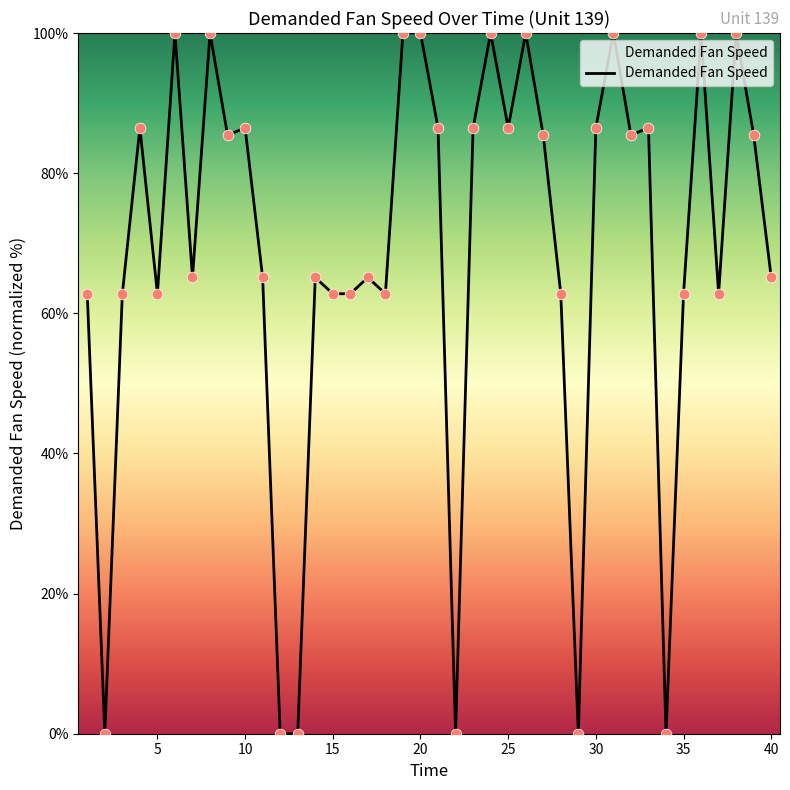

What is the greatest value displayed?

100.0